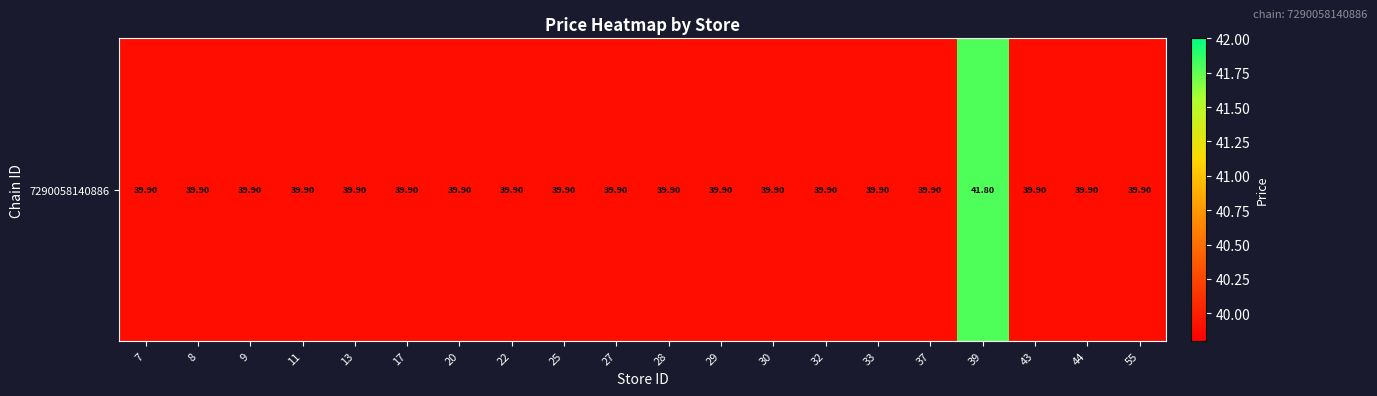

What is the minimum value shown in the chart?

39.9